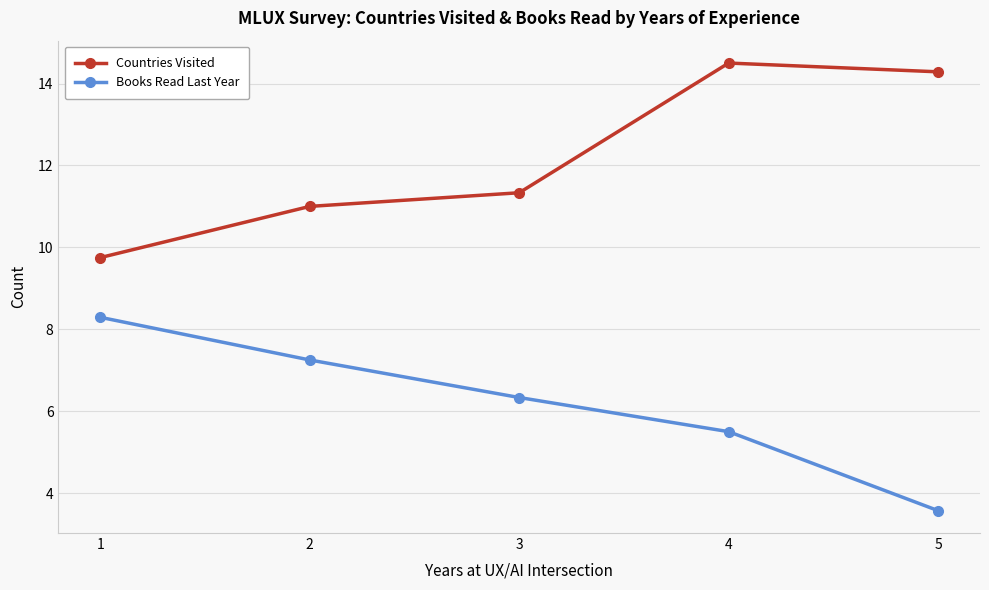

How many lines are shown in the chart?

2